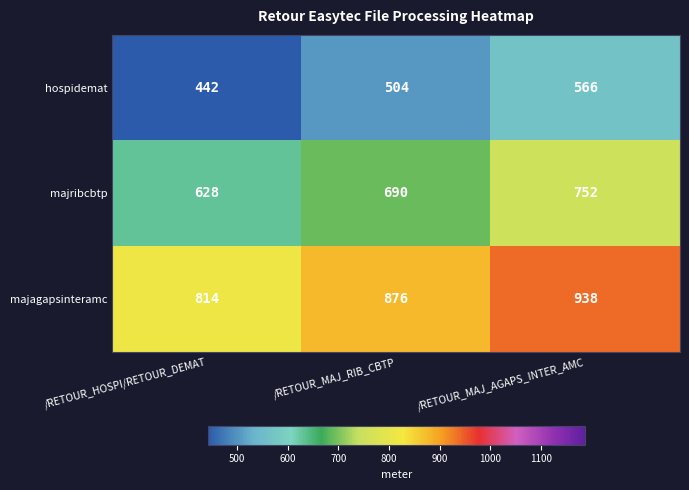

Count the number of data series in this chart.

3